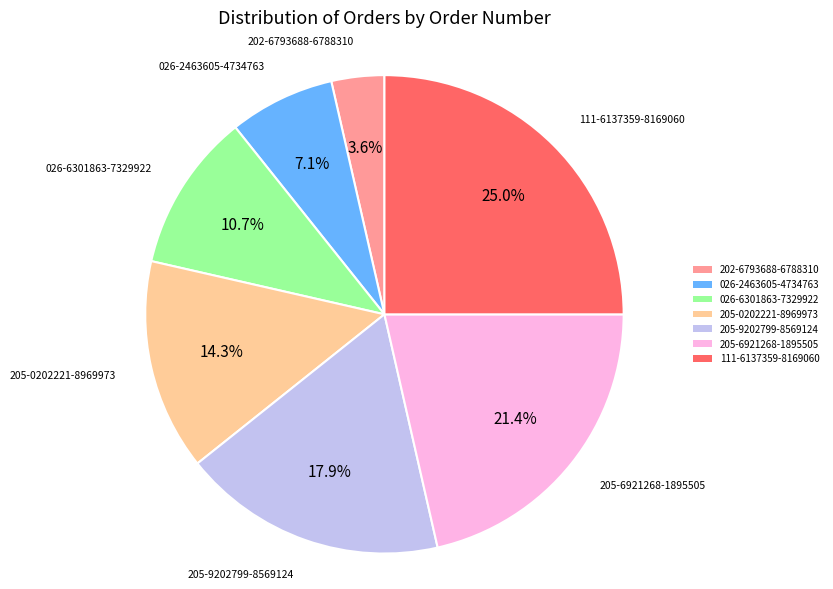

What portion of the pie excludes 205-6921268-1895505?

78.6%